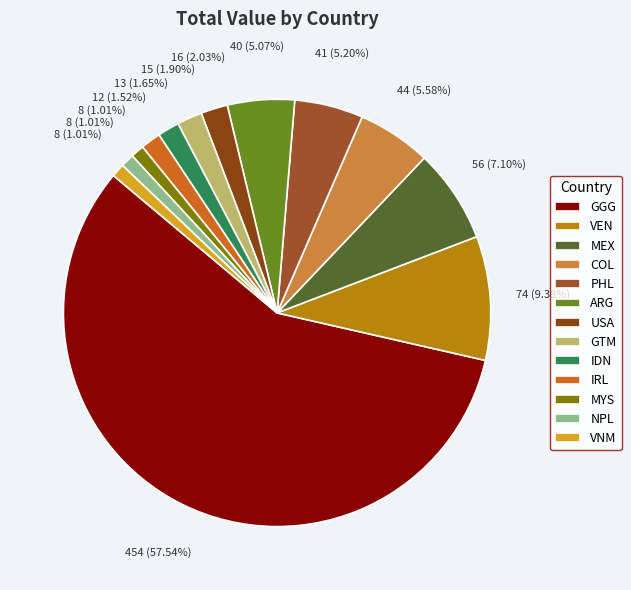

How many slices are in this pie chart?

13